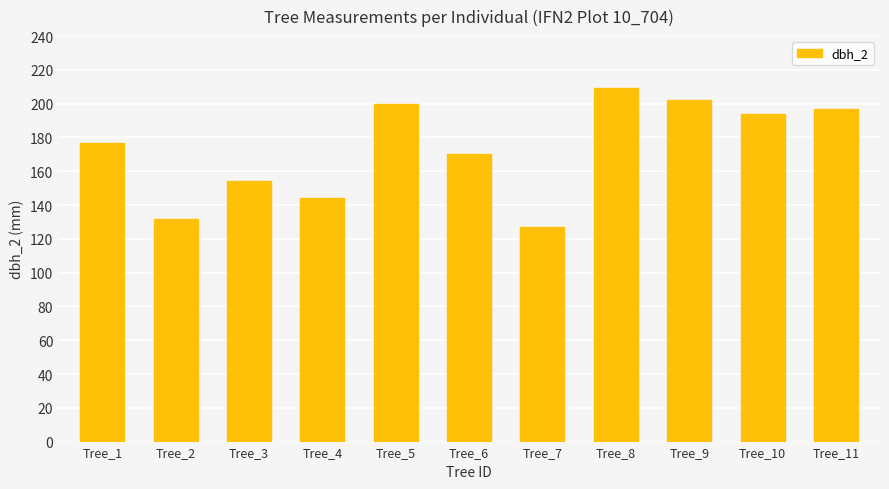

Between Tree_10 and Tree_1, which is larger?

Tree_10